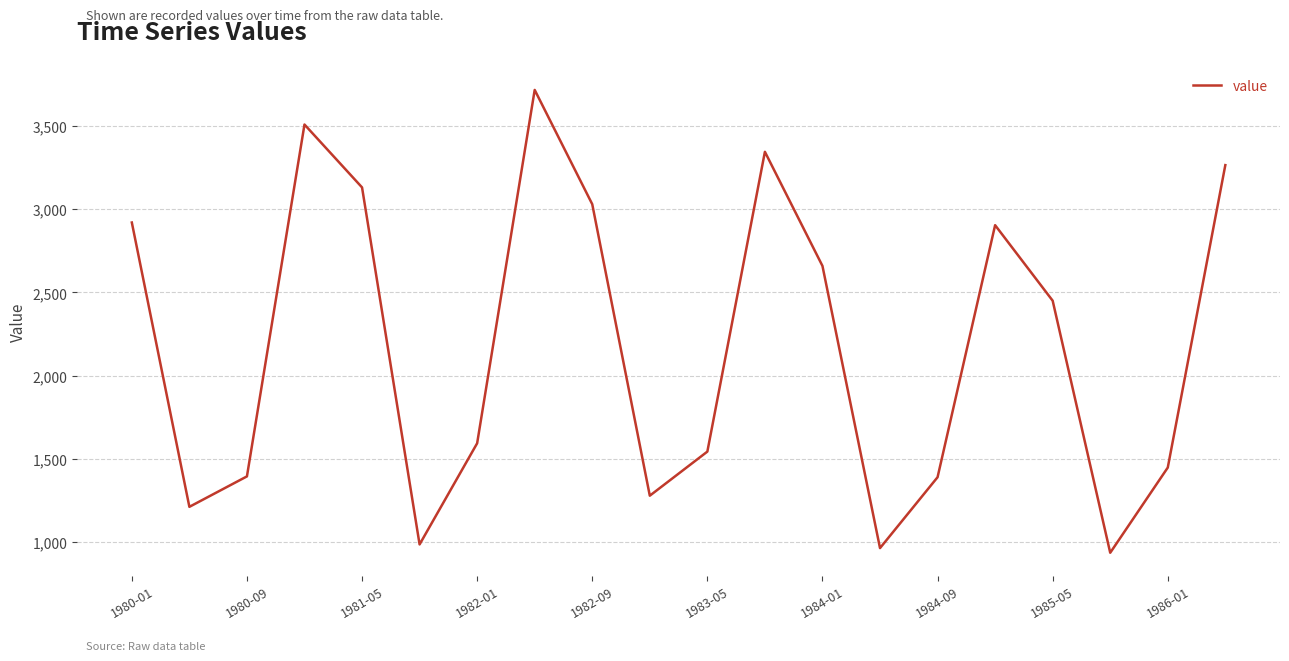

How many distinct data groups are displayed?

1